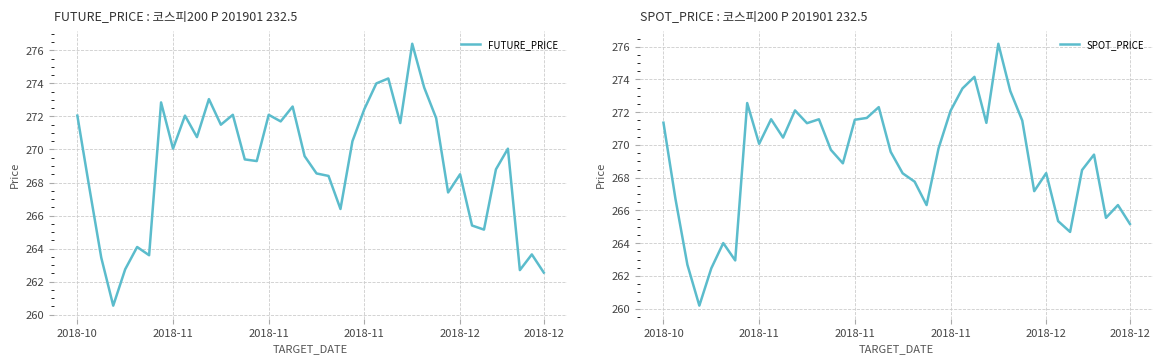

Is it true that SPOT_PRICE equals 262.7 at 2018-11?

True